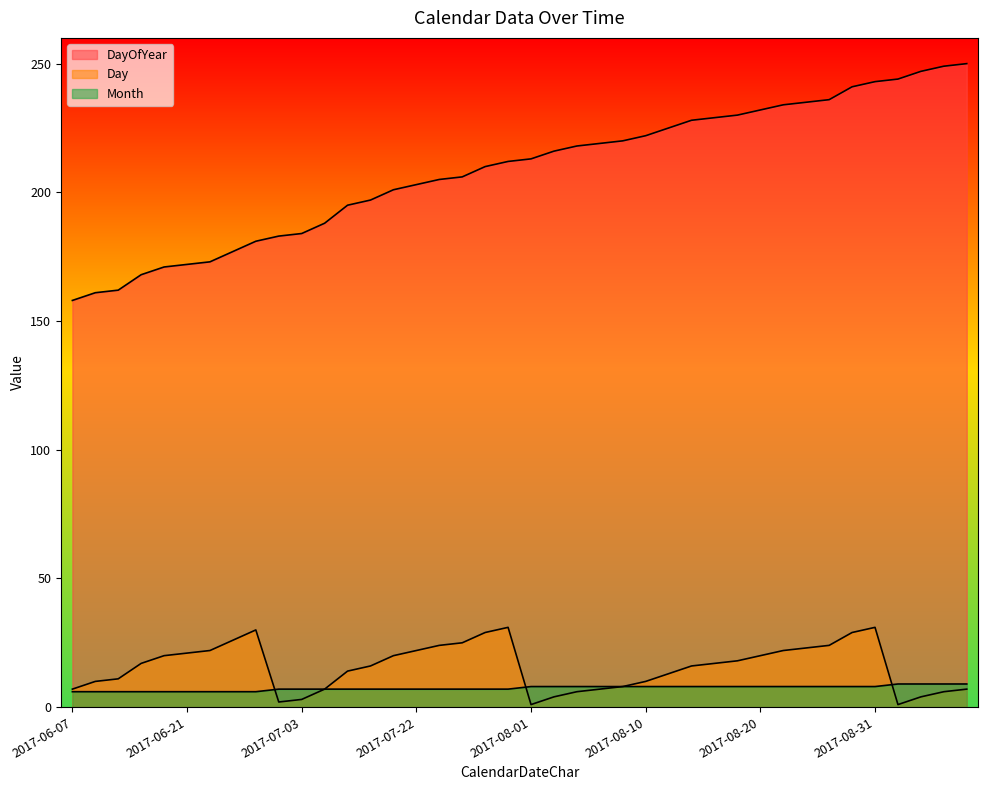

After their last crossing, which series has the higher values: Month or Day?

Month